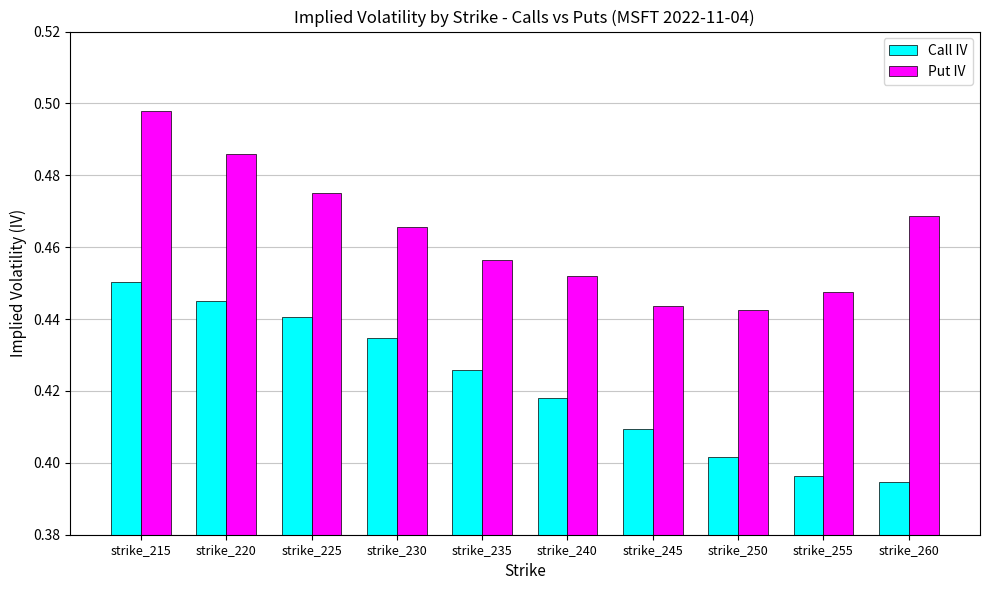

At how many categories does at least one series exceed 0?

10